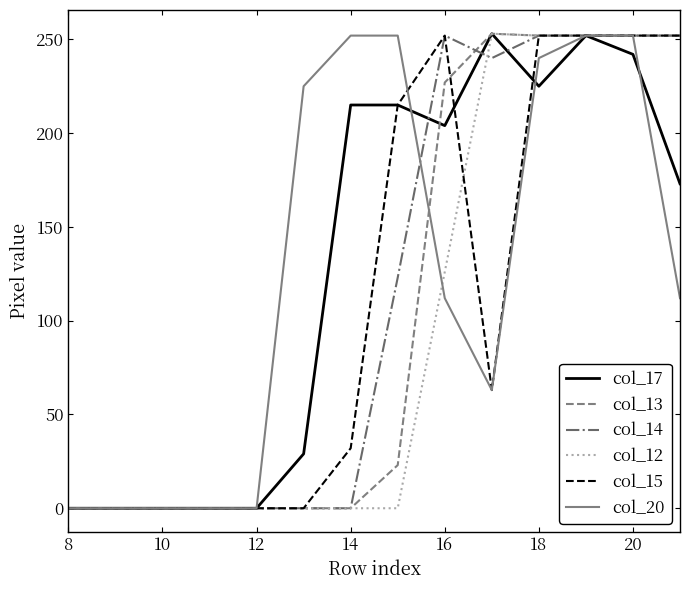

What is the highest value of the col_17 series?

253